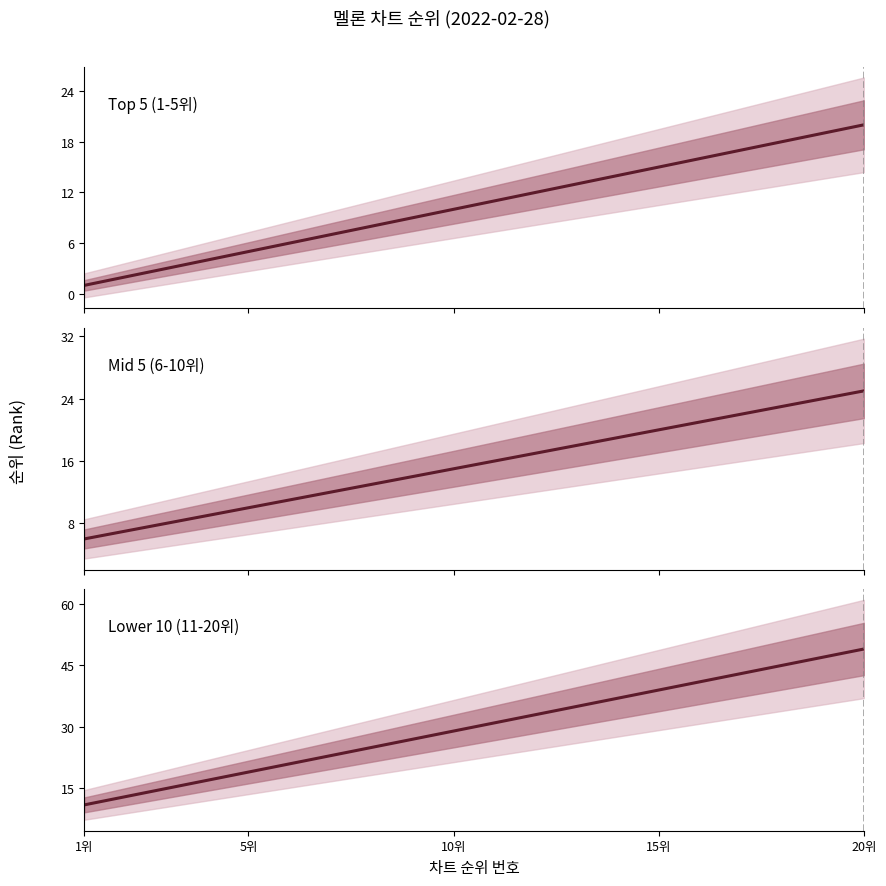

True or false: Top 5 (1-5위) has more than 1 points higher than both neighbors.

False